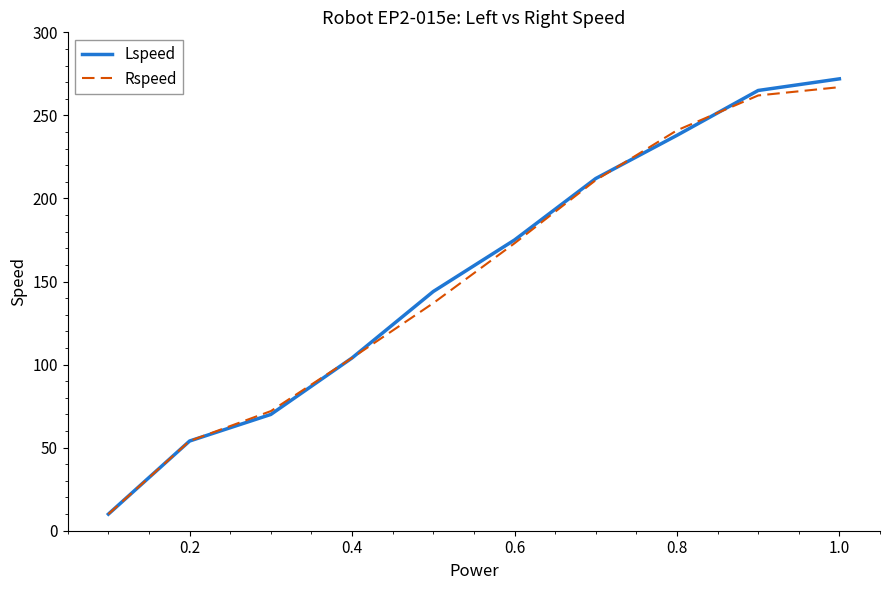

Which series has the largest range (max minus min)?

Lspeed